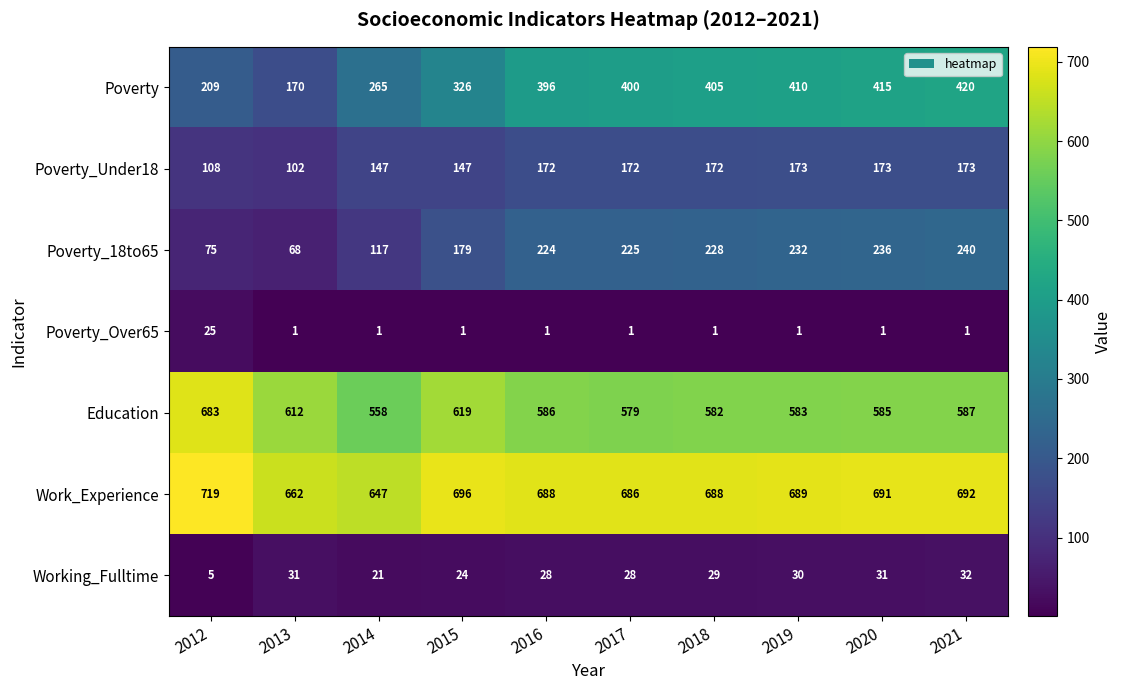

How many data points does each series have?

10